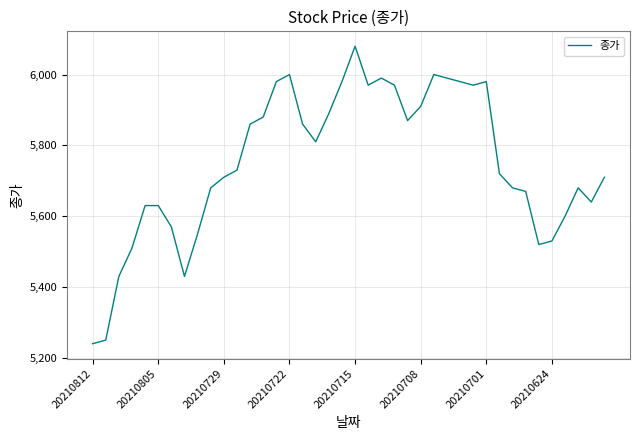

What is the difference between the maximum and minimum values?

840